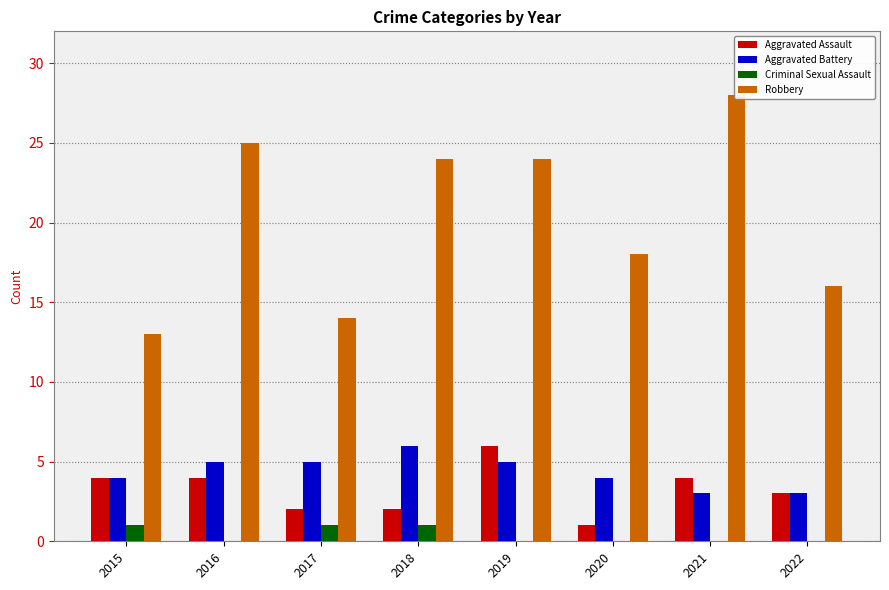

What is the difference between the maximum and second lowest values in the Aggravated Assault series?

4